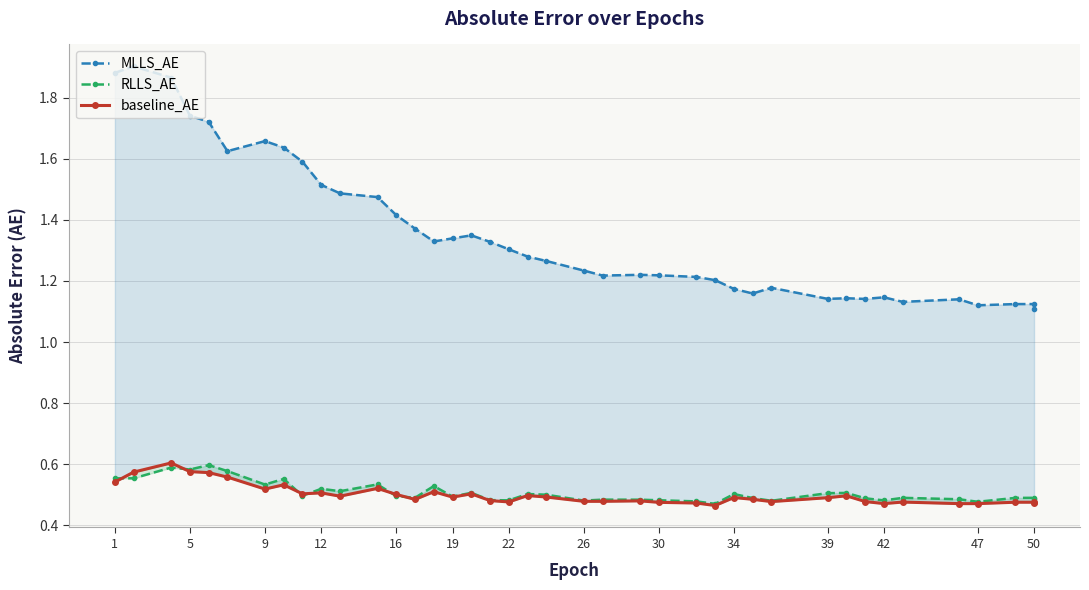

What is the minimum value for MLLS_AE?

1.1